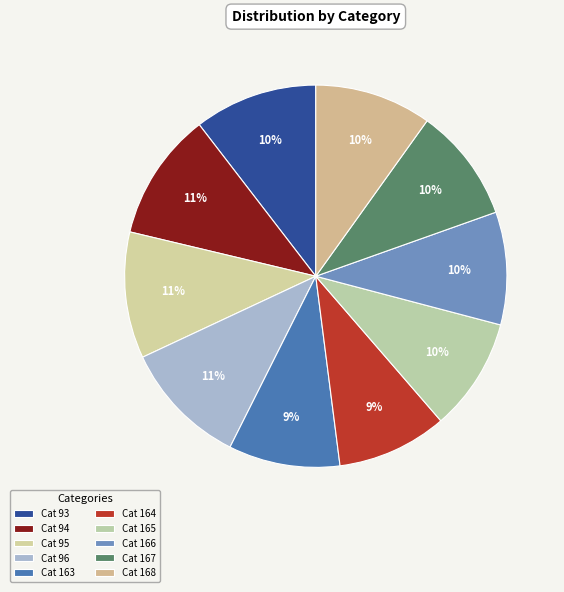

What is the smallest slice in the pie chart?

164